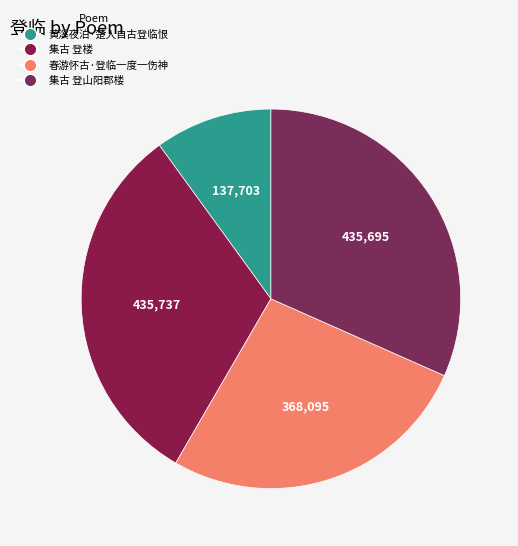

To the nearest percent, what is the difference between the largest and smallest slice percentages?

22%